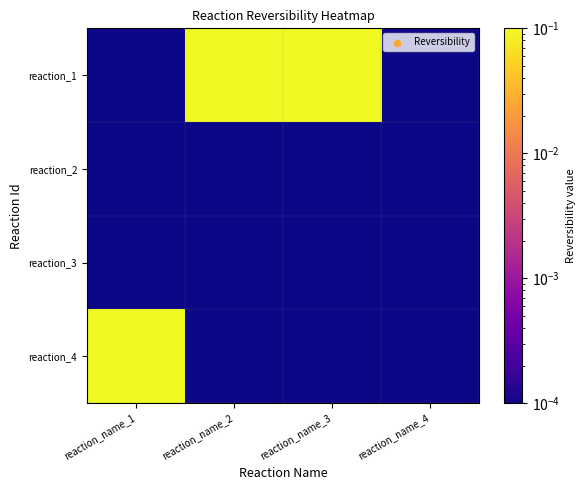

Reading left to right, what are all the values shown in this chart?

reaction_1: reaction_name_1=0.0	reaction_name_2=1.0	reaction_name_3=1.0	reaction_name_4=0.0
reaction_2: reaction_name_1=0.0	reaction_name_2=0.0	reaction_name_3=0.0	reaction_name_4=0.0
reaction_3: reaction_name_1=0.0	reaction_name_2=0.0	reaction_name_3=0.0	reaction_name_4=0.0
reaction_4: reaction_name_1=1.0	reaction_name_2=0.0	reaction_name_3=0.0	reaction_name_4=0.0